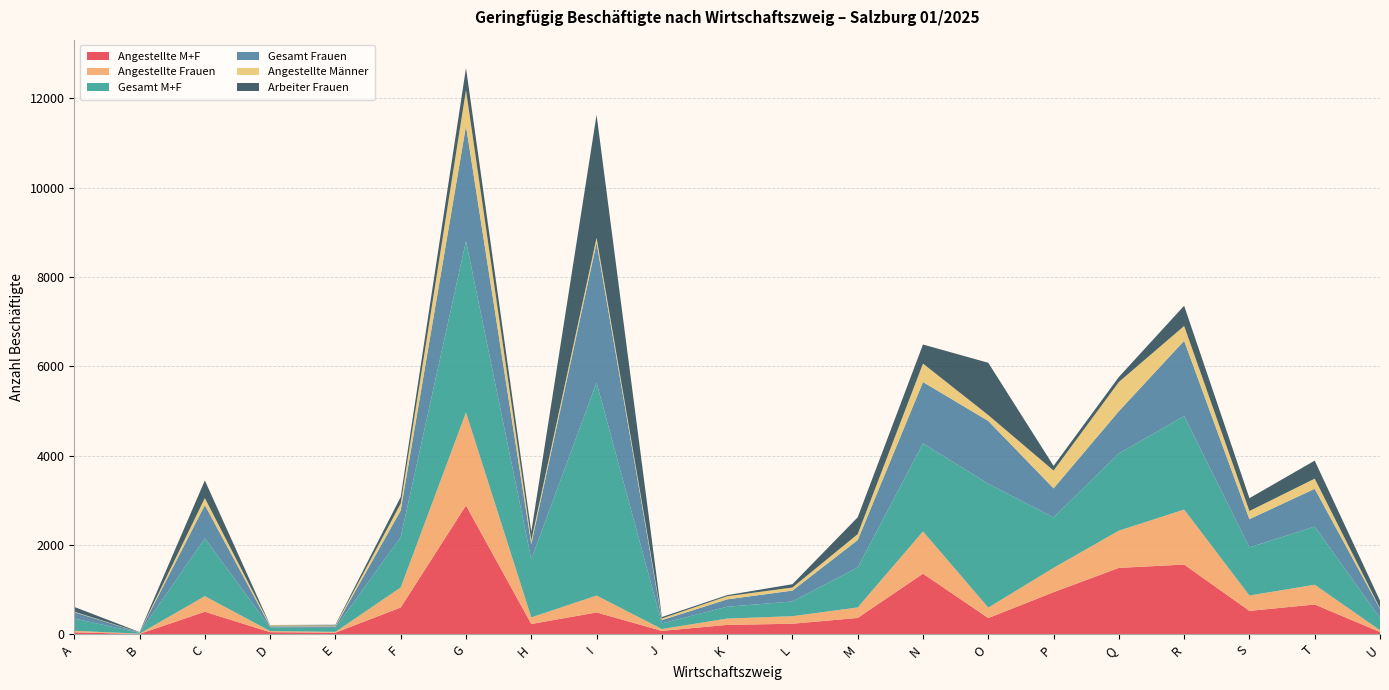

Reading left to right, what are all the values shown in this chart?

Angestellte M+F: A=45	B=10	C=506	D=49	E=38	F=602	G=2885	H=232	I=491	J=78	K=212	L=238	M=368	N=1359	O=365	P=944	Q=1488	R=1563	S=526	T=669	U=53
Angestellte Frauen: A=34	B=6	C=349	D=25	E=18	F=448	G=2082	H=148	I=378	J=41	K=142	L=169	M=235	N=946	O=234	P=545	Q=834	R=1231	S=344	T=442	U=39
Gesamt M+F: A=277	B=18	C=1295	D=79	E=89	F=1129	G=3839	H=1301	I=4768	J=127	K=264	L=330	M=896	N=1971	O=2774	P=1129	Q=1728	R=2094	S=1077	T=1302	U=274
Gesamt Frauen: A=141	B=10	C=744	D=29	E=34	F=596	G=2576	H=340	I=3130	J=73	K=166	L=243	M=612	N=1373	O=1405	P=650	Q=946	R=1684	S=632	T=846	U=207
Angestellte Männer: A=11	B=4	C=157	D=24	E=20	F=154	G=803	H=84	I=113	J=37	K=70	L=69	M=133	N=413	O=131	P=399	Q=654	R=332	S=182	T=227	U=14
Arbeiter Frauen: A=107	B=4	C=395	D=4	E=16	F=148	G=494	H=192	I=2752	J=32	K=24	L=74	M=377	N=427	O=1171	P=105	Q=112	R=453	S=288	T=404	U=168